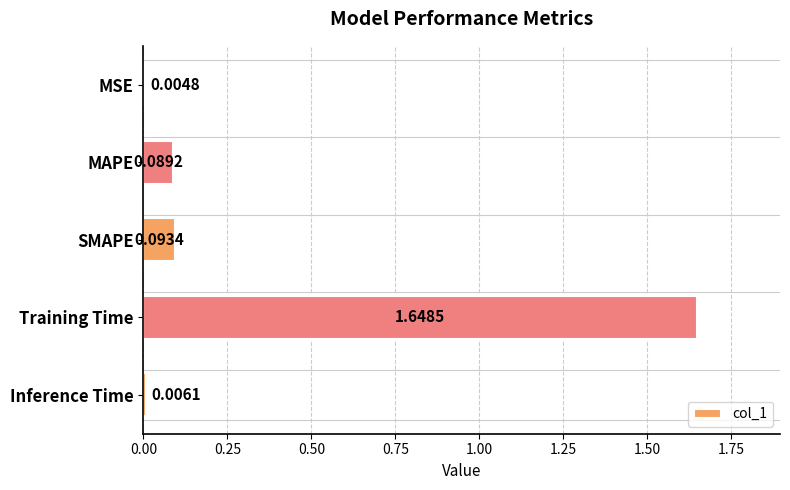

What is the sum of all values?

1.8